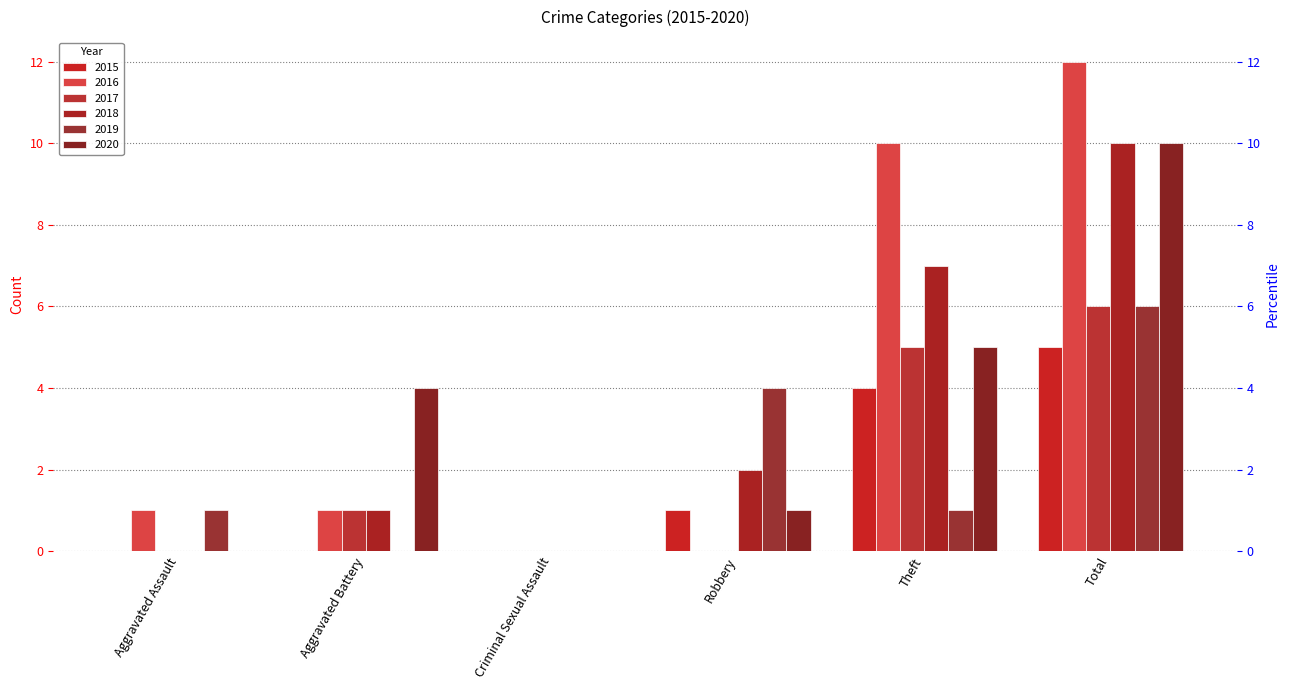

What is the label of the 2nd bar from the left?

Aggravated Battery